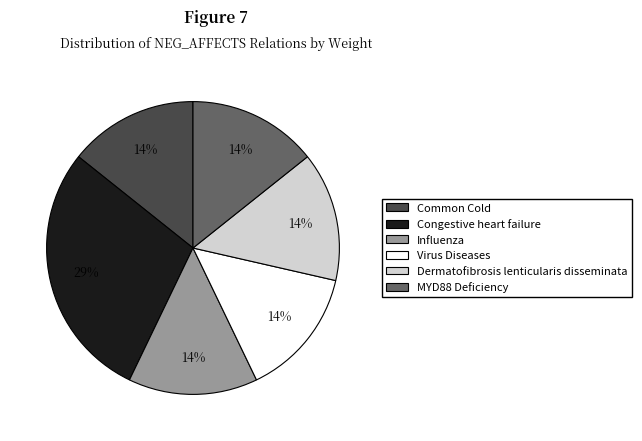

Is it true that Virus Diseases is 14% of the pie?

True